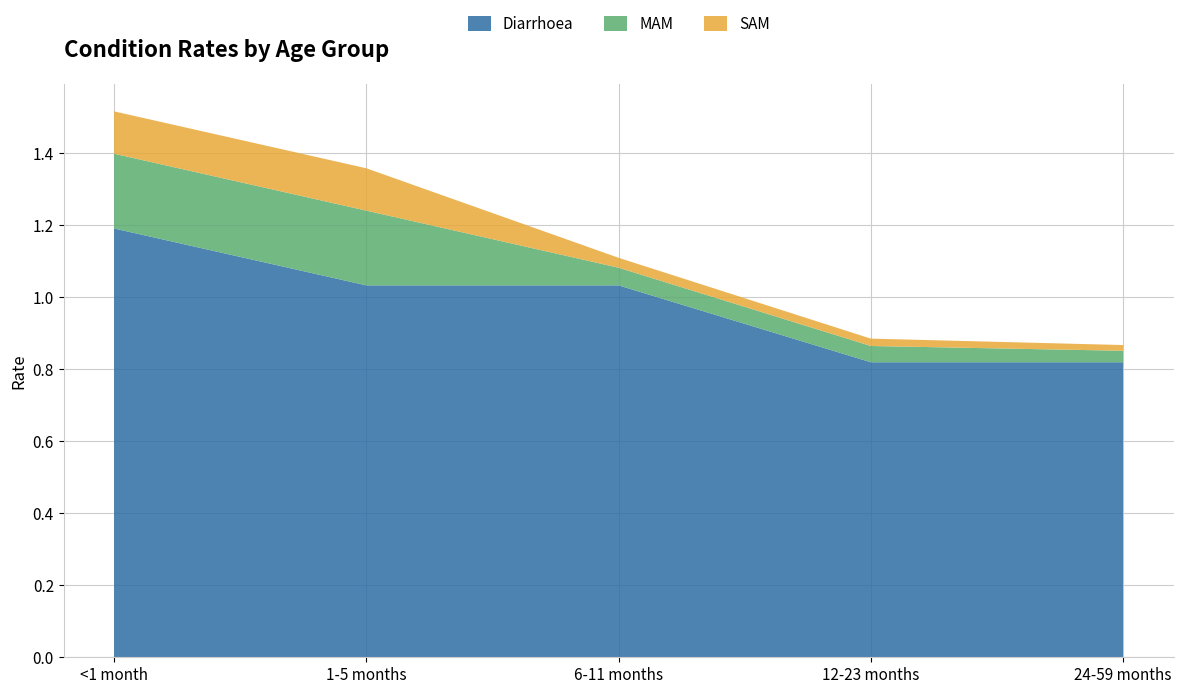

Reading right to left, list all the values displayed in this chart.

Diarrhoea: 24-59 months=0.8	12-23 months=0.8	6-11 months=1.0	1-5 months=1.0	<1 month=1.2
MAM: 24-59 months=0.0	12-23 months=0.0	6-11 months=0.0	1-5 months=0.2	<1 month=0.2
SAM: 24-59 months=0.0	12-23 months=0.0	6-11 months=0.0	1-5 months=0.1	<1 month=0.1